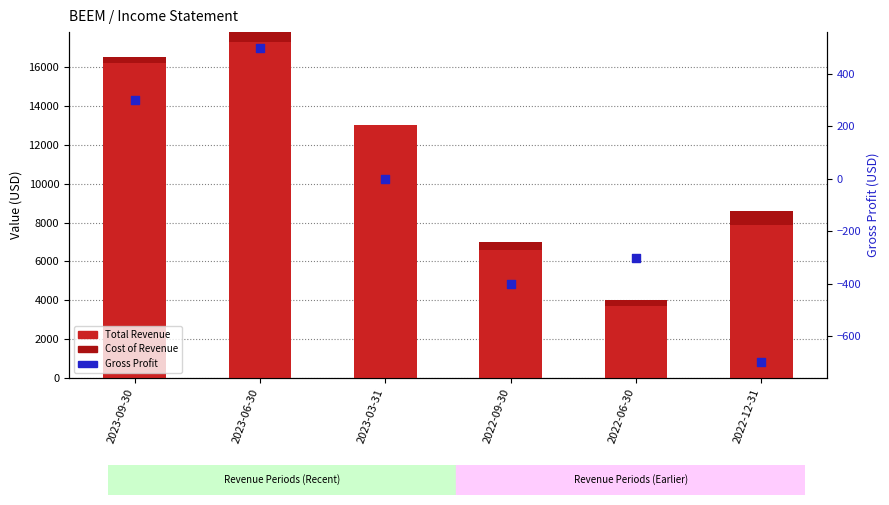

At which category is the sum across all series the highest?

2023-06-30